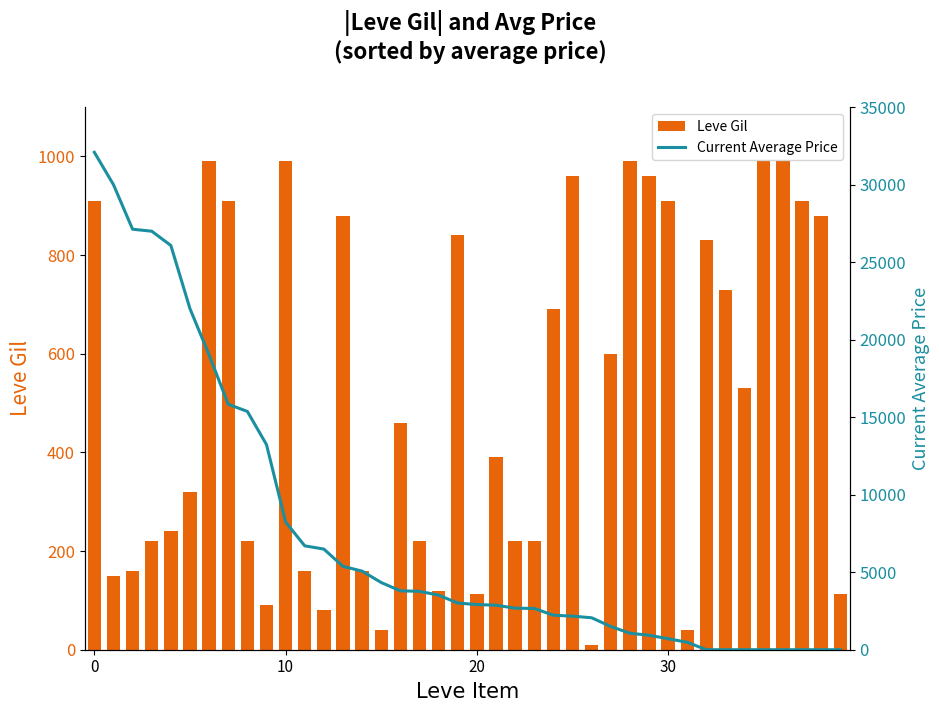

What is the maximum value shown in the chart?

32088